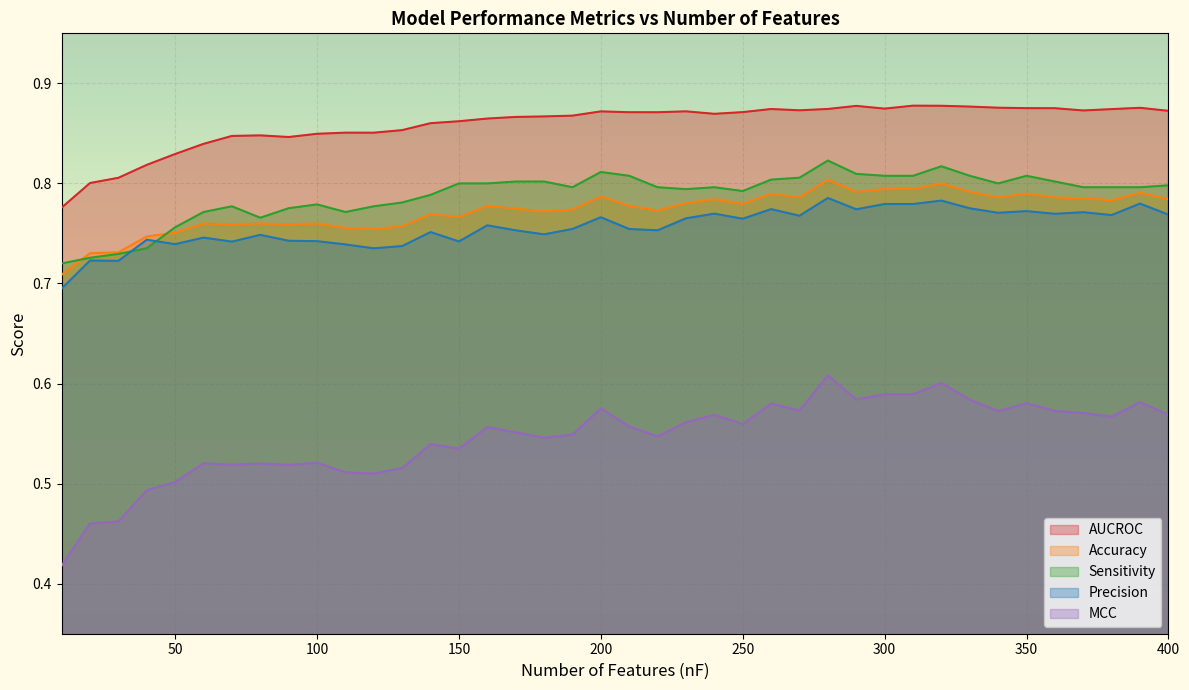

True or false: AUCROC and Precision cross at least once.

False